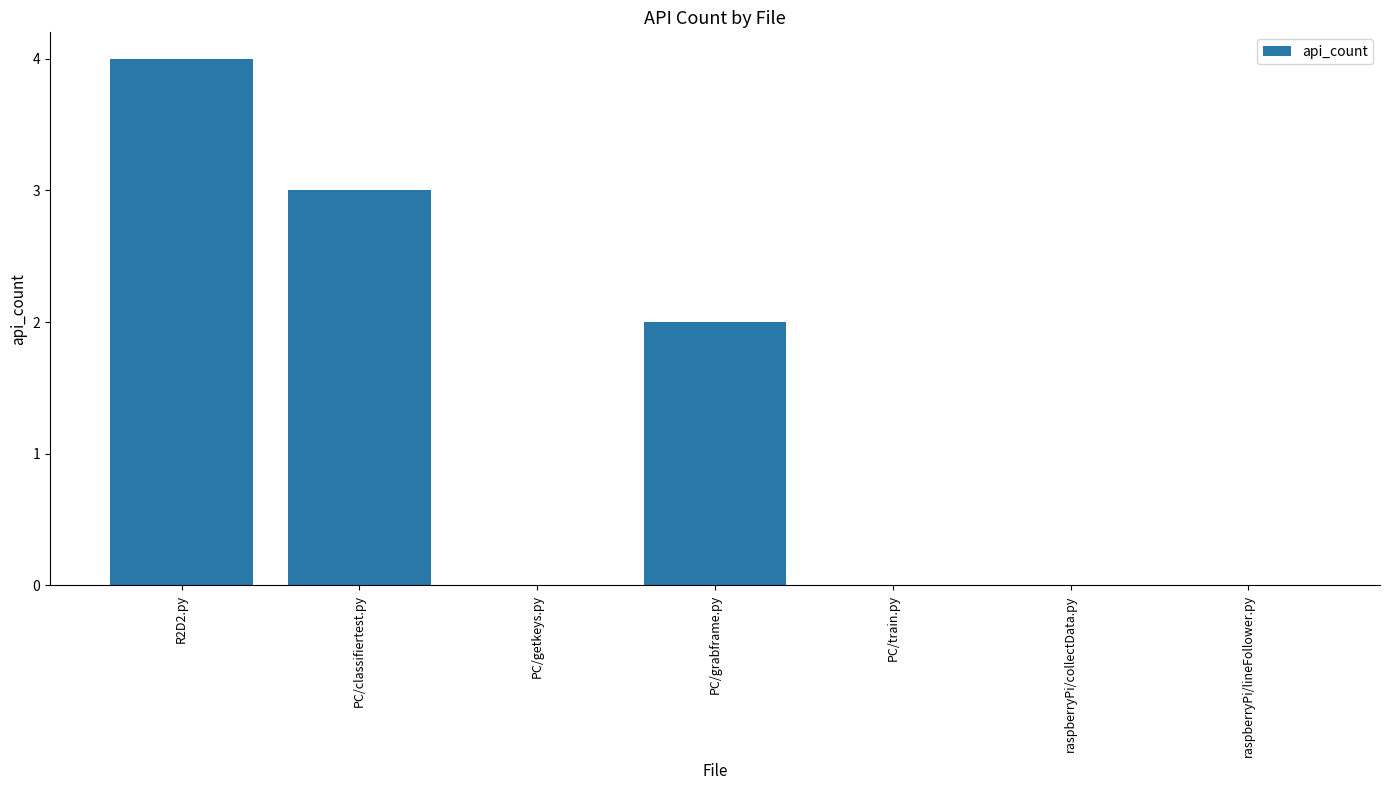

The value at PC/classifiertest.py is 3. True or false?

True